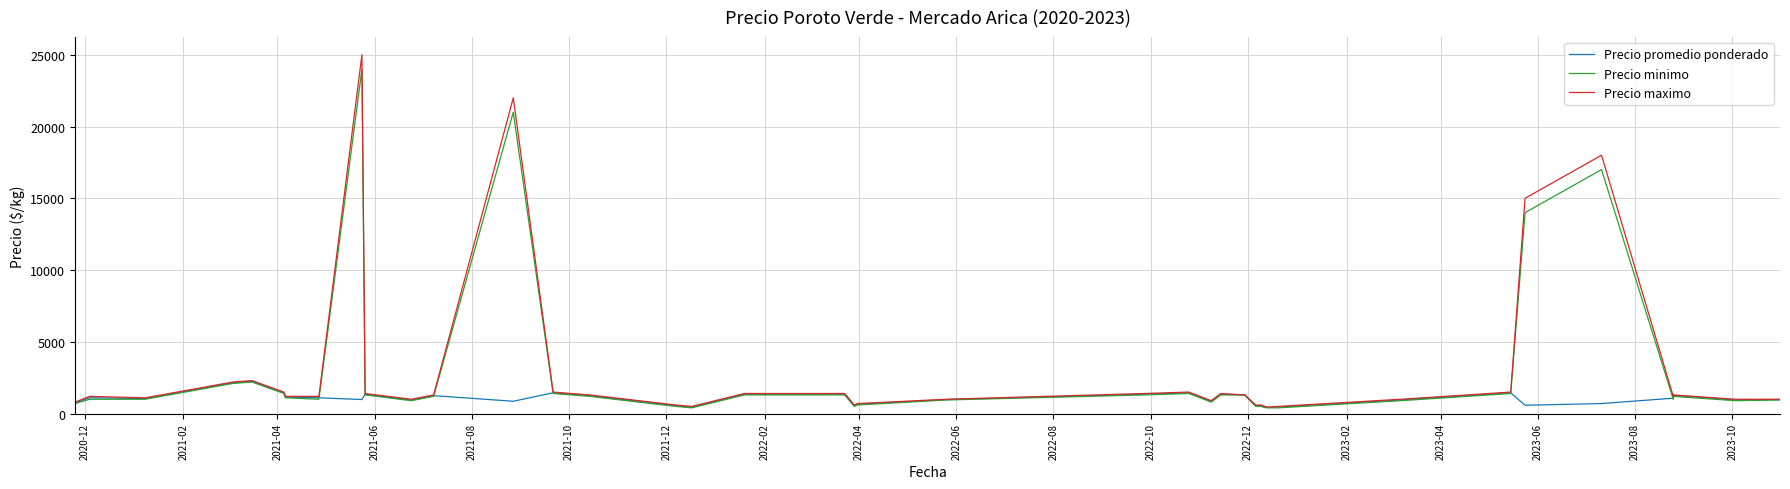

At which category does Precio maximo reach its first local valley?

2021-04